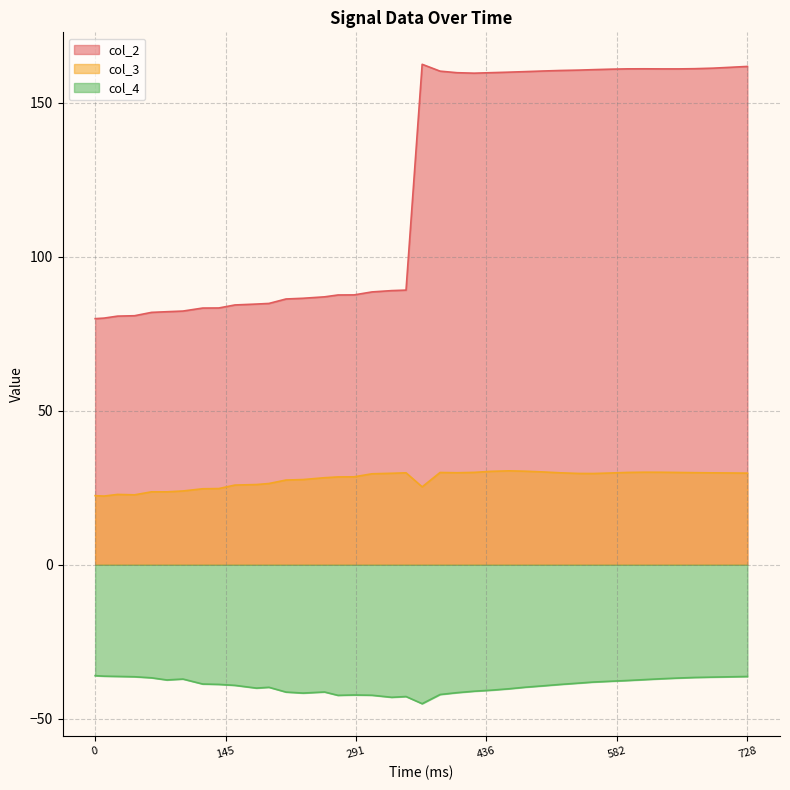

True or false: col_4 and col_3 cross at least once.

False